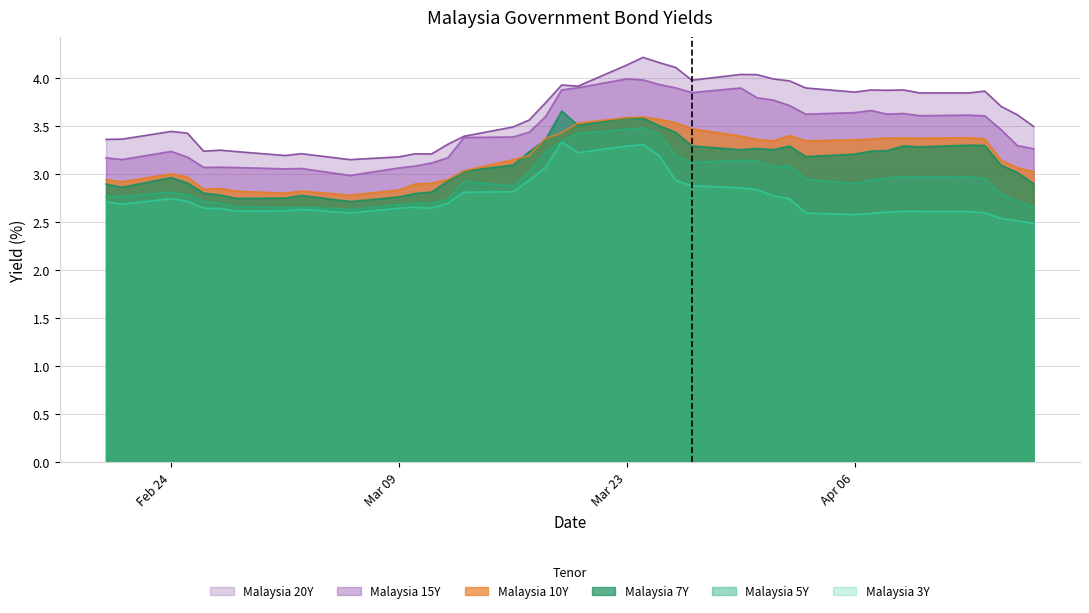

Is the value of Malaysia 10Y at 2020-03-18 greater than the value of Malaysia 7Y at 2020-04-07?

Yes